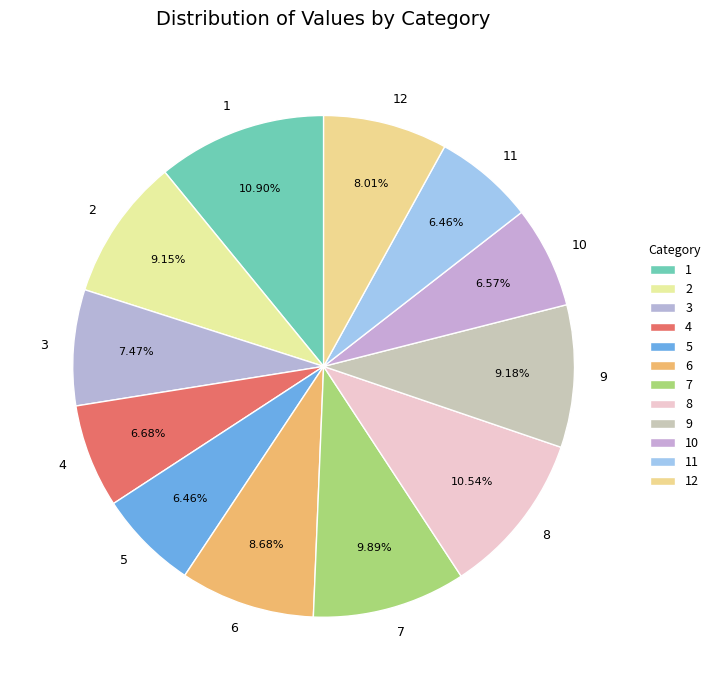

To the nearest percent, what is the average slice percentage?

8%